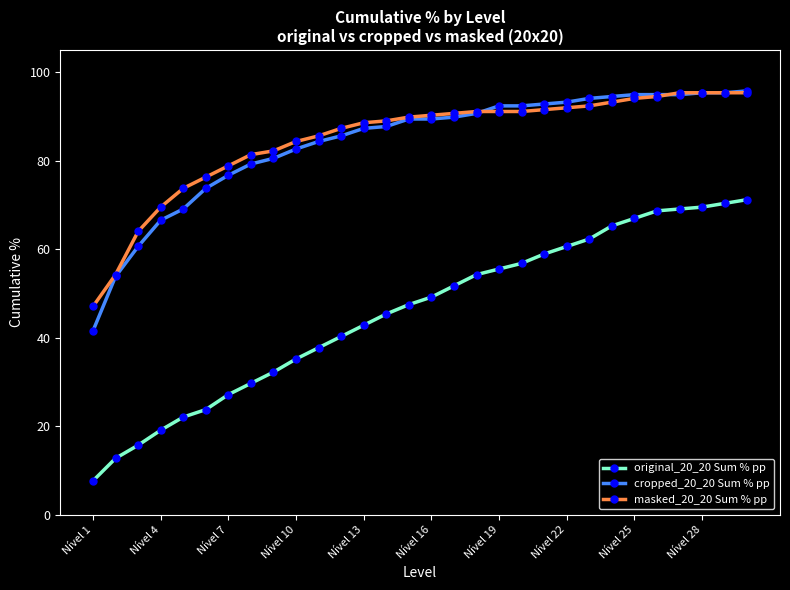

What is the average value of the cropped_20_20 Sum % pp series?

84.0